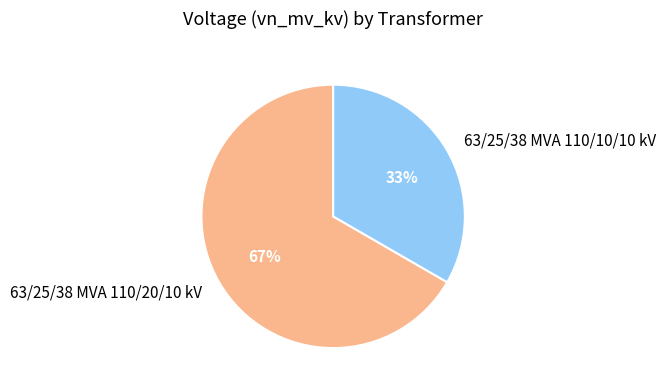

How many slices are in this pie chart?

2